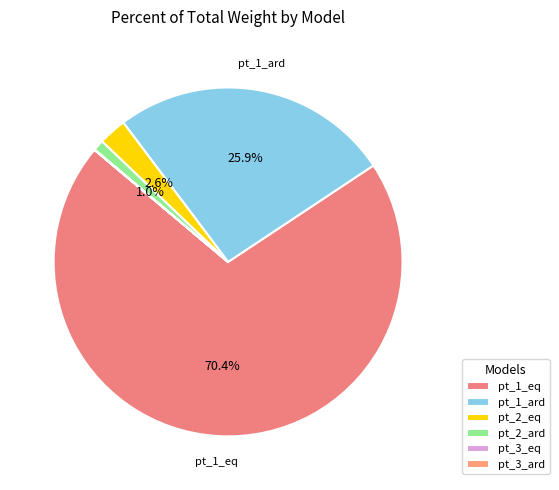

To the nearest percent, what portion does pt_2_ard represent?

1%